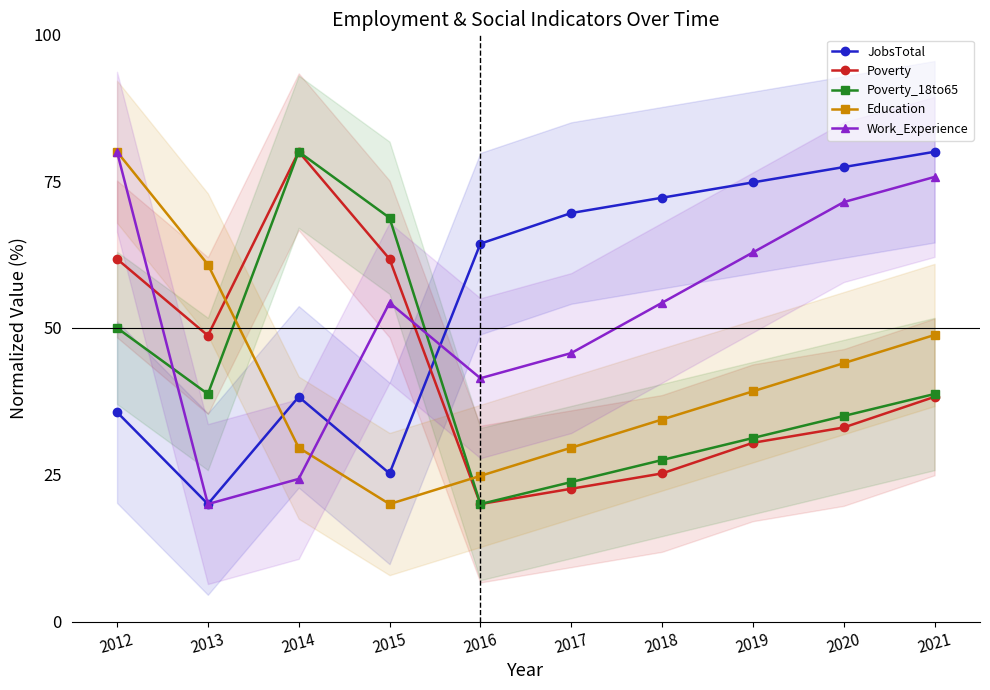

What is the maximum value shown in the chart?

80.0